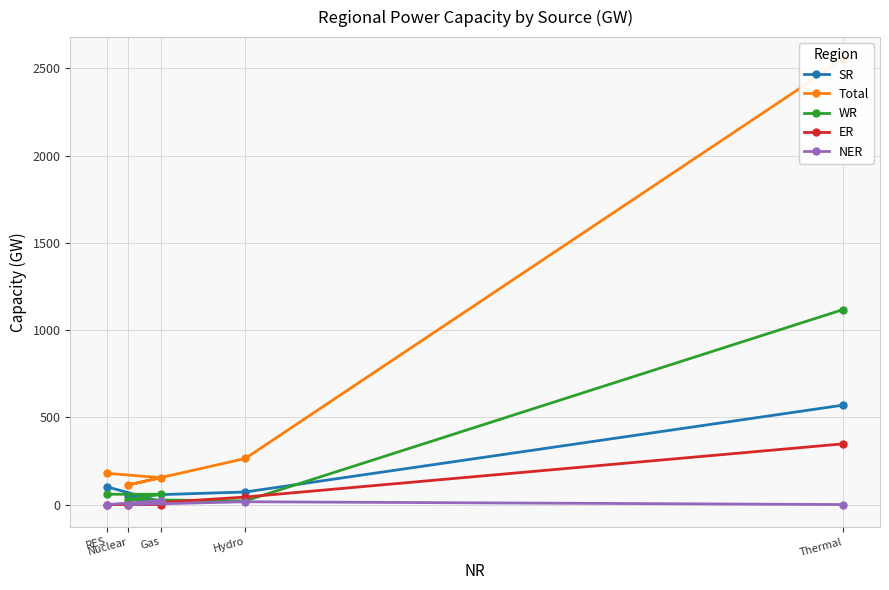

How many lines are shown in the chart?

5